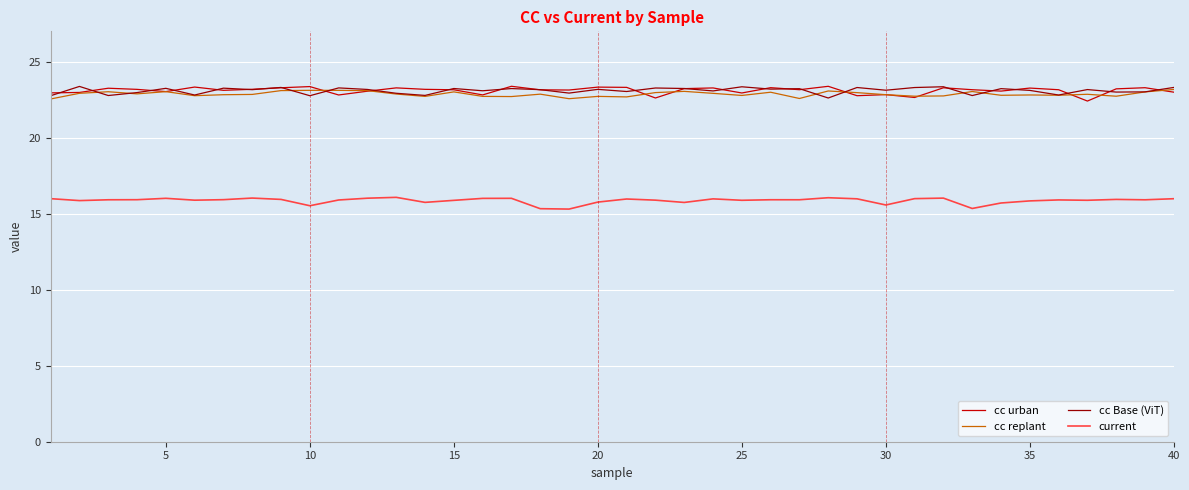

What is the maximum value for cc urban?

23.4